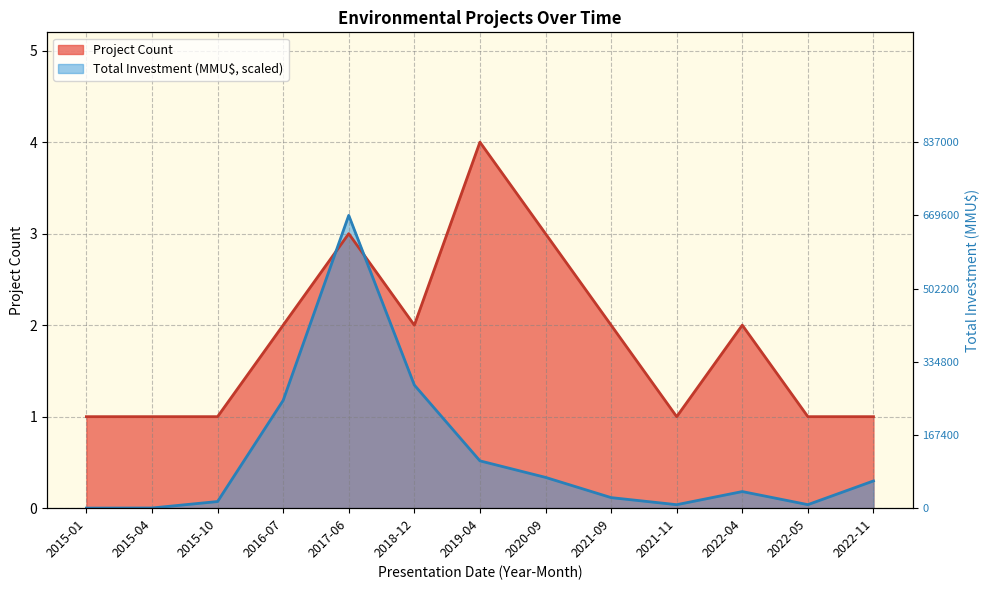

Which category has the lowest value in the Total Investment (MMU$) series?

2015-01